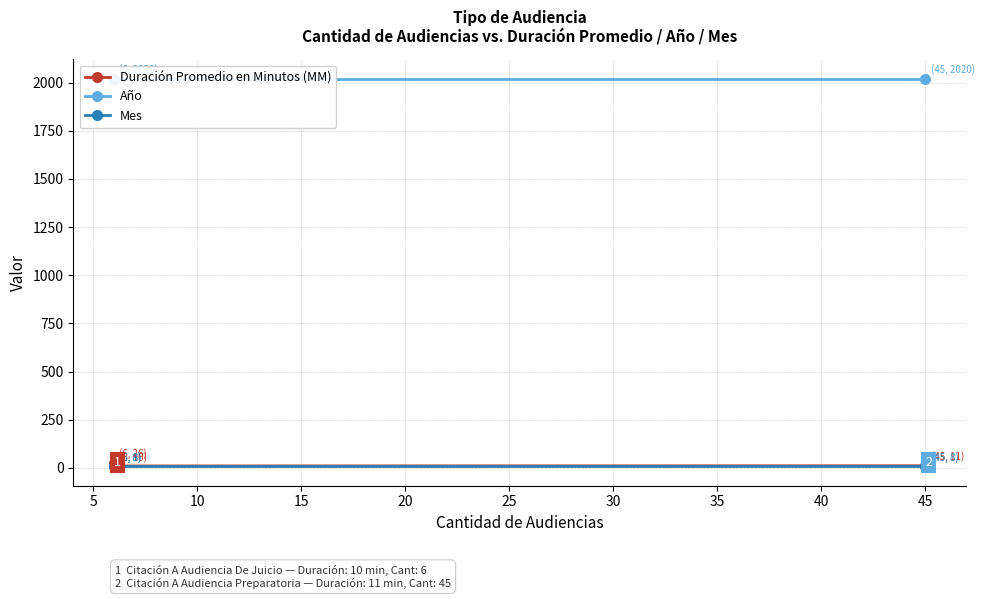

The Duración Promedio en Minutos (MM) series shows 4 at 5. True or false?

False